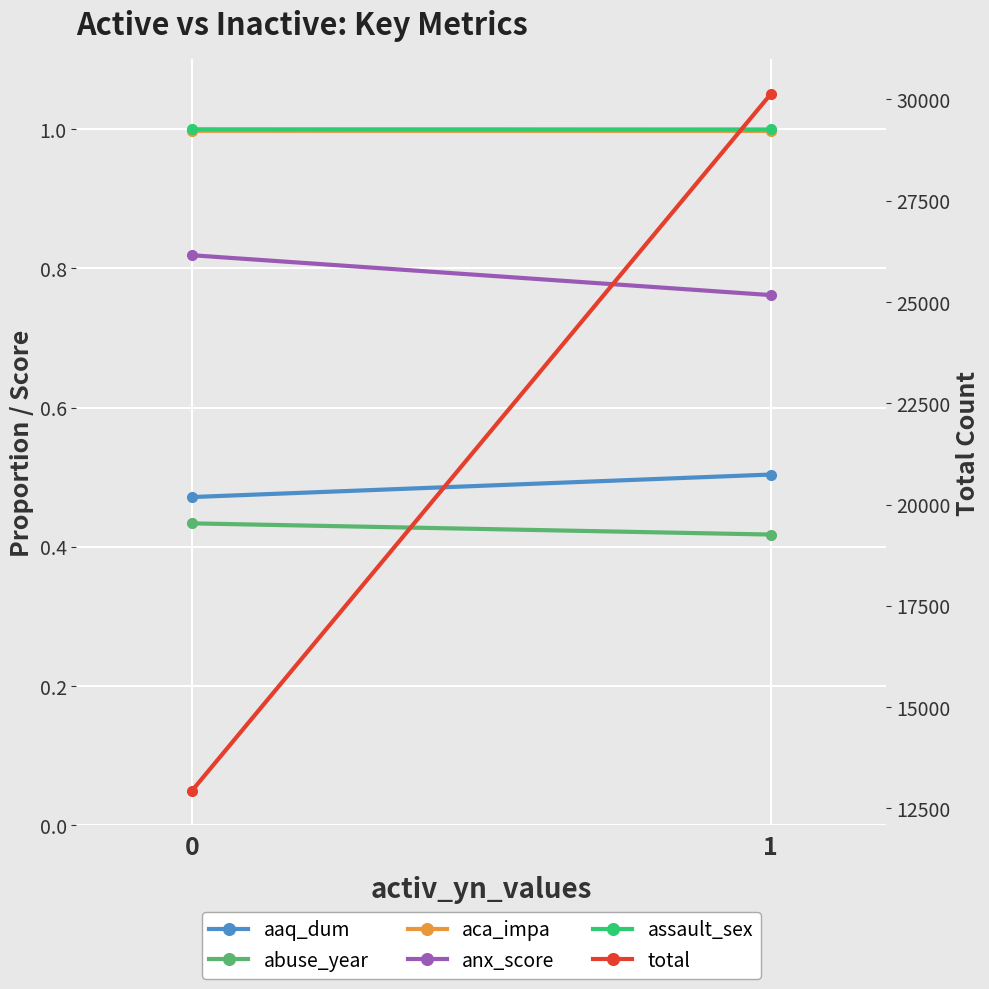

The assault_sex series shows 0.3 at 0. True or false?

False